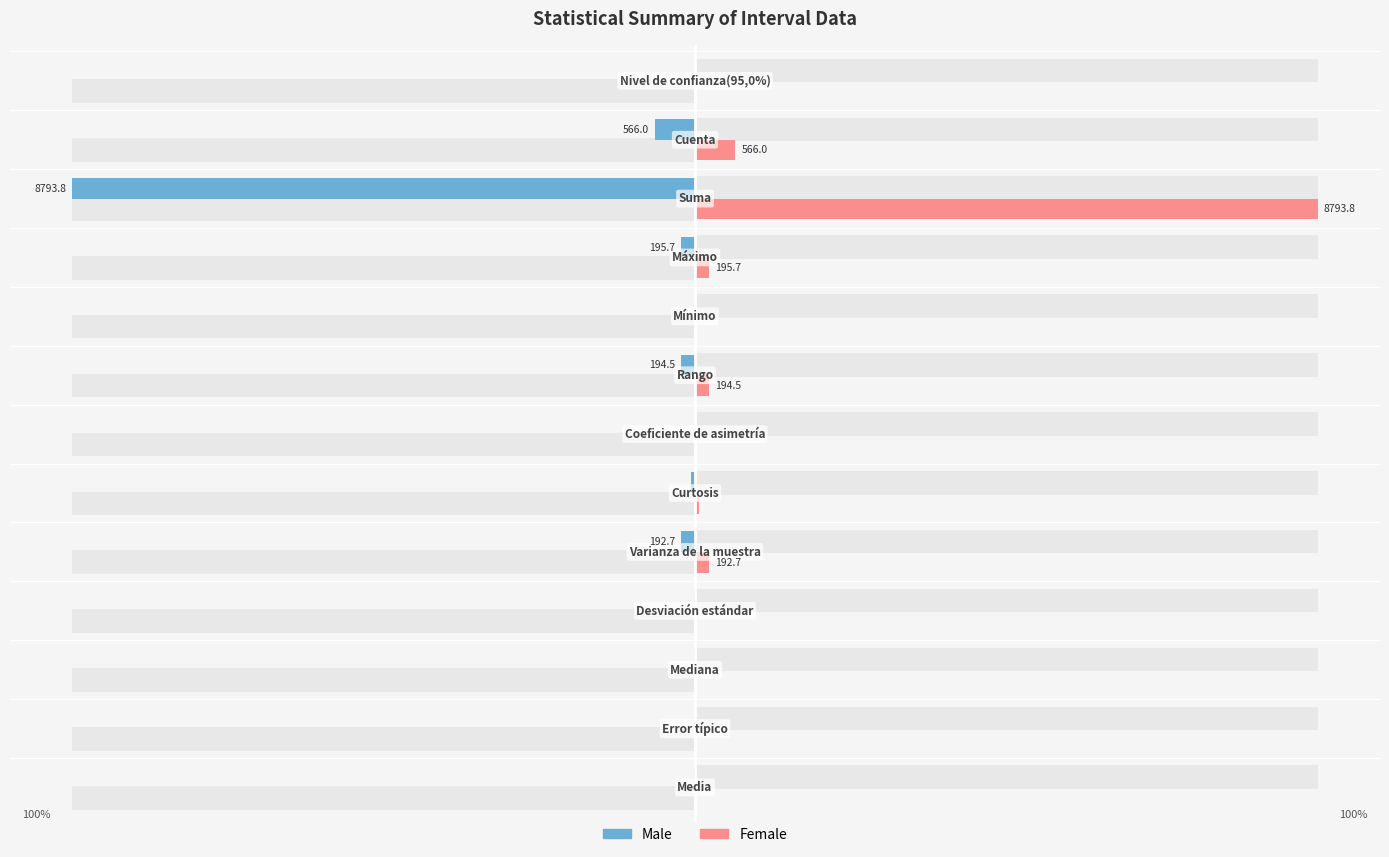

At how many categories does at least one series exceed -73?

13